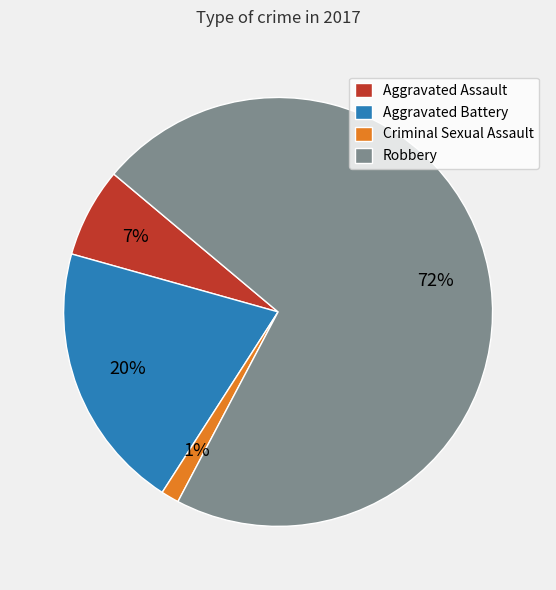

What is the majority slice?

Robbery